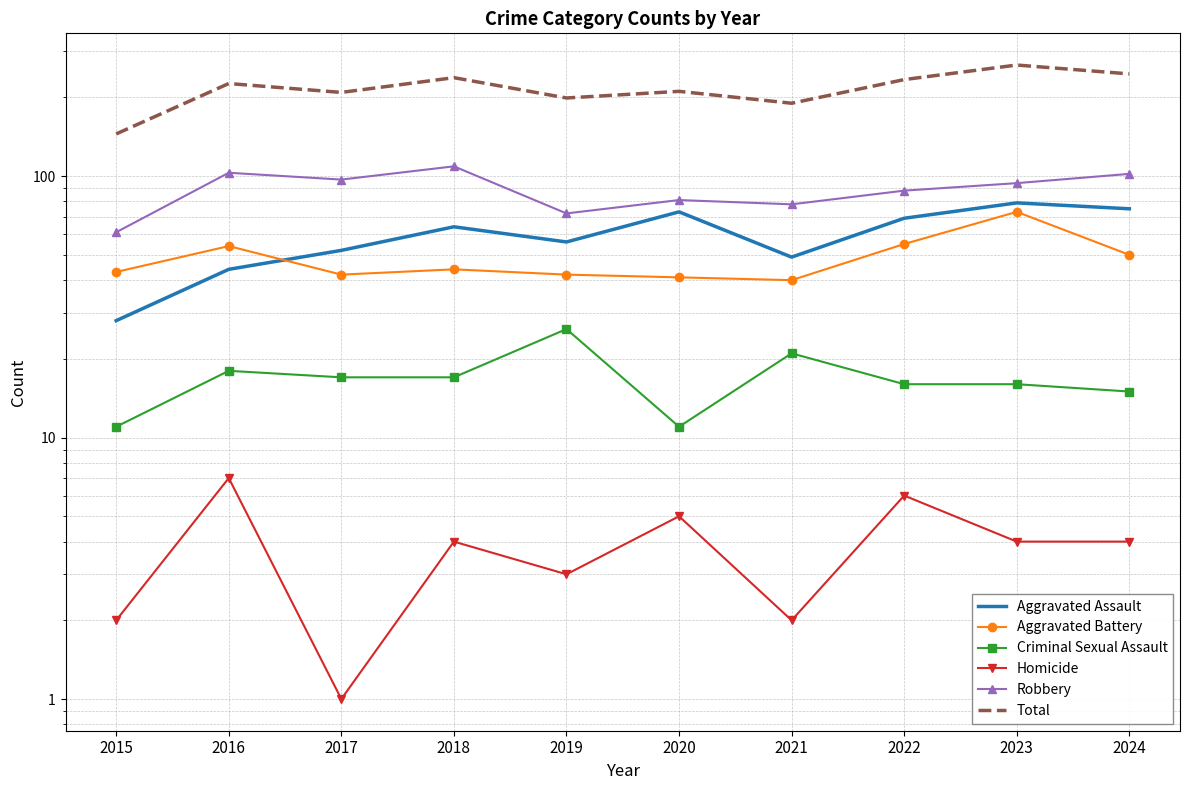

Reading right to left, list all the values displayed in this chart.

Aggravated Assault: 2024=75	2023=79	2022=69	2021=49	2020=73	2019=56	2018=64	2017=52	2016=44	2015=28
Aggravated Battery: 2024=50	2023=73	2022=55	2021=40	2020=41	2019=42	2018=44	2017=42	2016=54	2015=43
Criminal Sexual Assault: 2024=15	2023=16	2022=16	2021=21	2020=11	2019=26	2018=17	2017=17	2016=18	2015=11
Homicide: 2024=4	2023=4	2022=6	2021=2	2020=5	2019=3	2018=4	2017=1	2016=7	2015=2
Robbery: 2024=102	2023=94	2022=88	2021=78	2020=81	2019=72	2018=109	2017=97	2016=103	2015=61
Total: 2024=246	2023=266	2022=234	2021=190	2020=211	2019=199	2018=238	2017=209	2016=226	2015=145